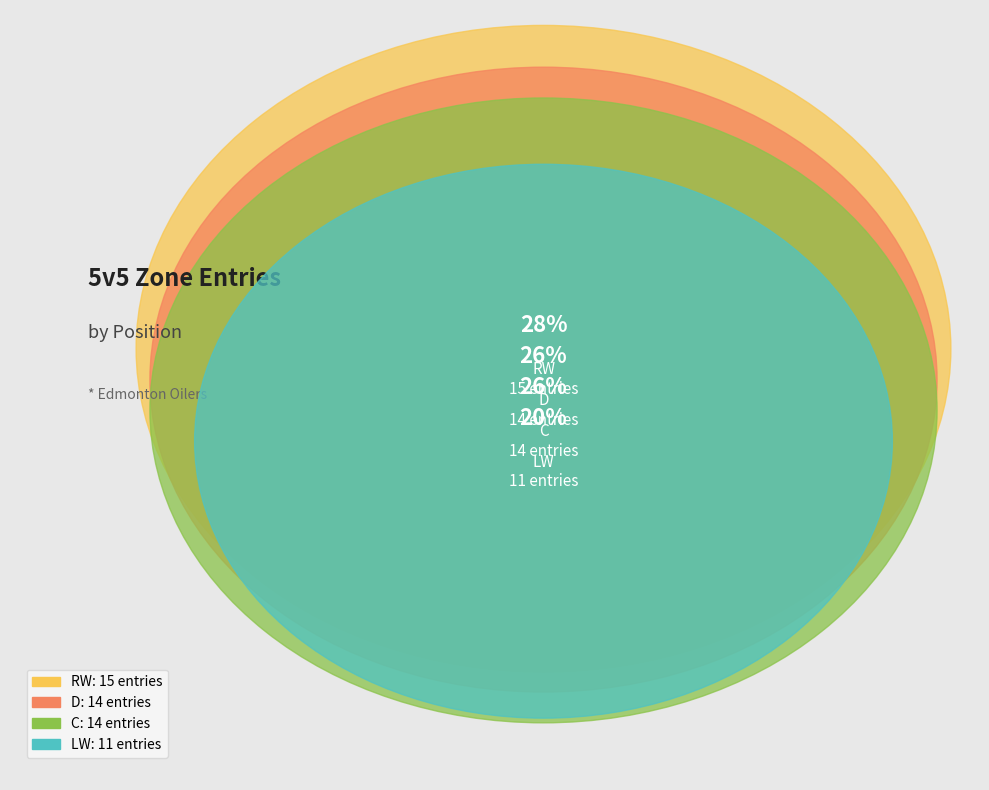

Is there any slice that represents more than half of the pie?

No